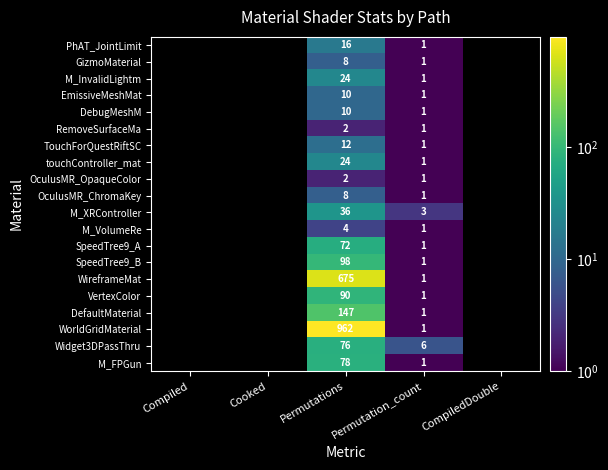

Is it true that TouchForQuestRiftSC equals 1 at Permutation_count?

True